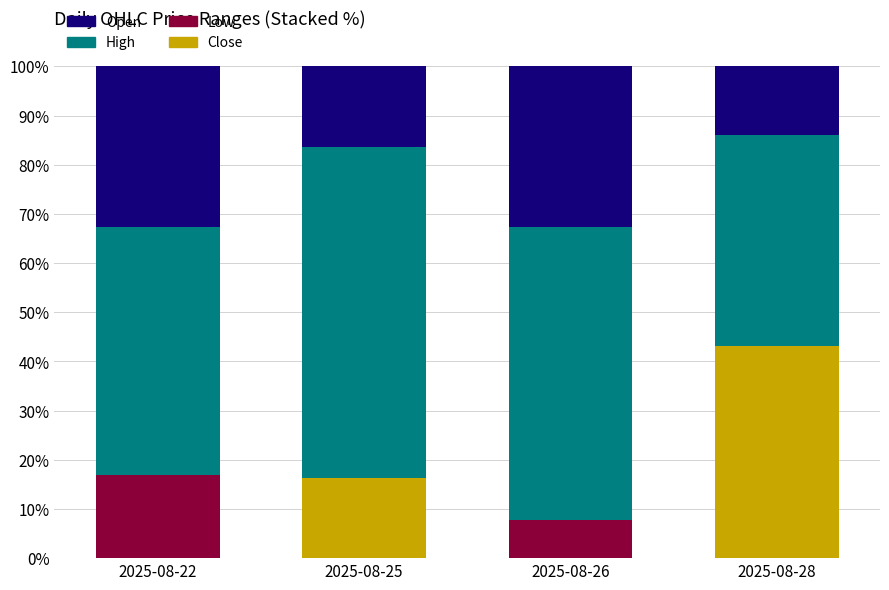

Where is Close nearest to the value 21?

2025-08-25